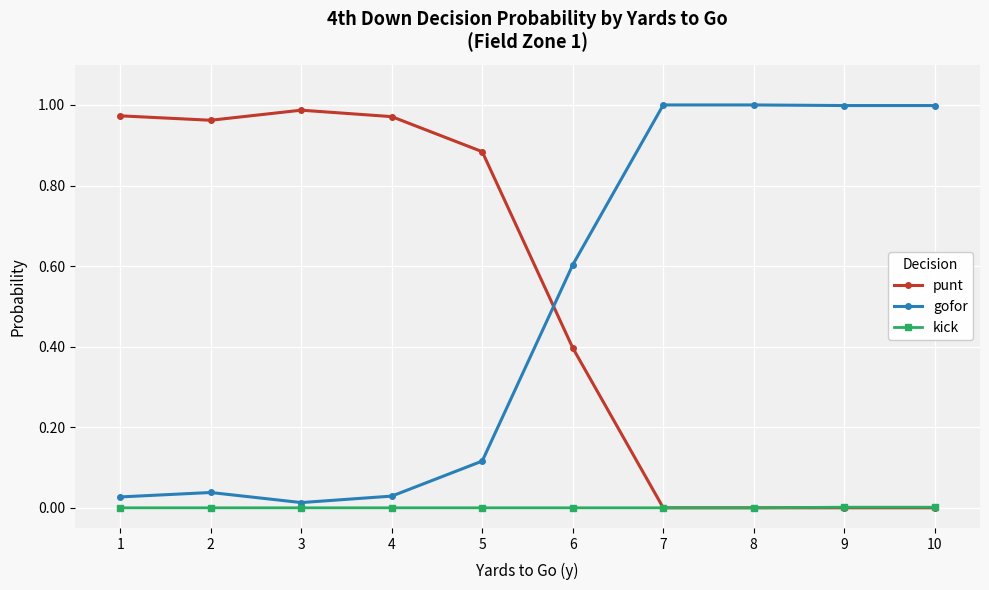

True or false: punt has more than 2 interior local peaks.

False